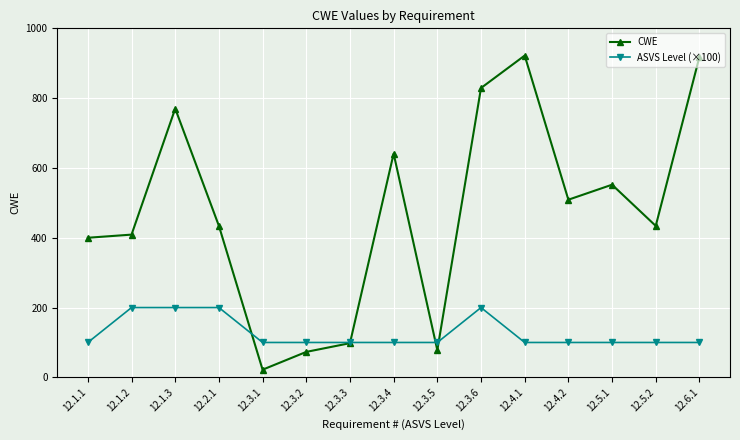

What are all the series names shown in the legend?

CWE, ASVS Level (×100)